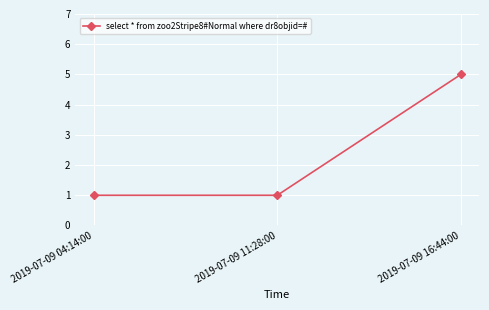

What is the sum of the values at 2019-07-09 04:14:00 and 2019-07-09 16:44:00?

6